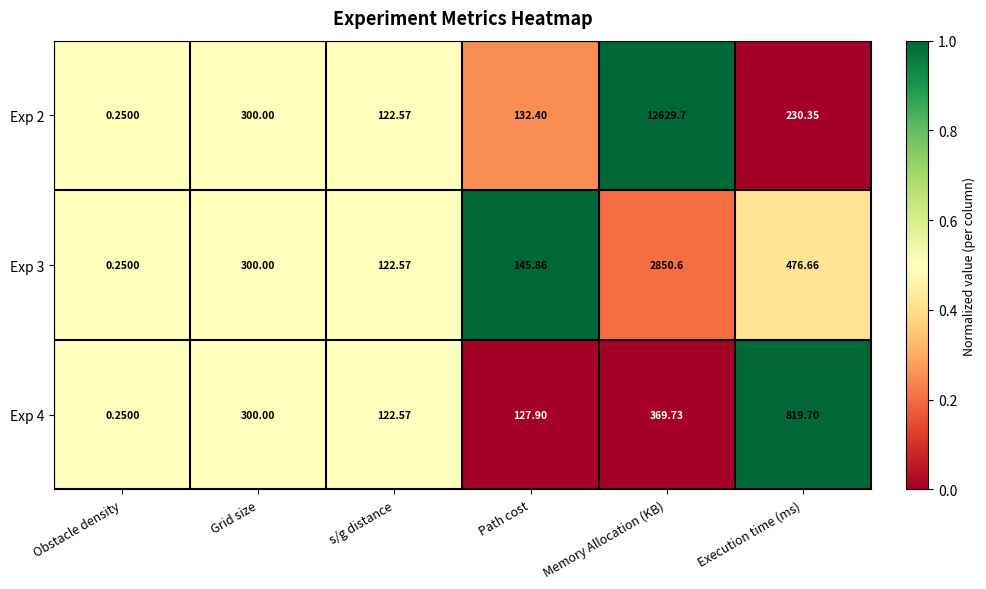

Where is Exp 2 nearest to the value 6314?

Grid size